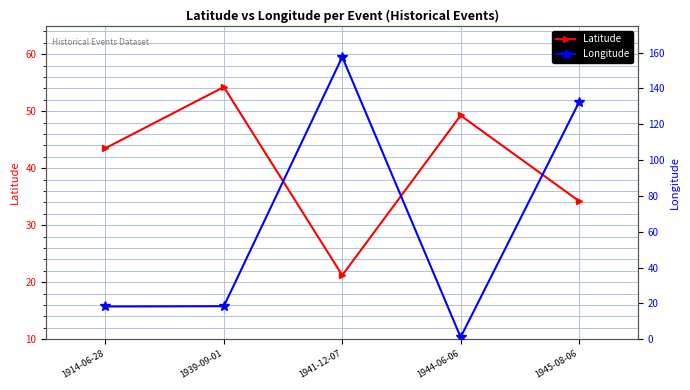

What is the label of the 2nd point from the right?

1944-06-06